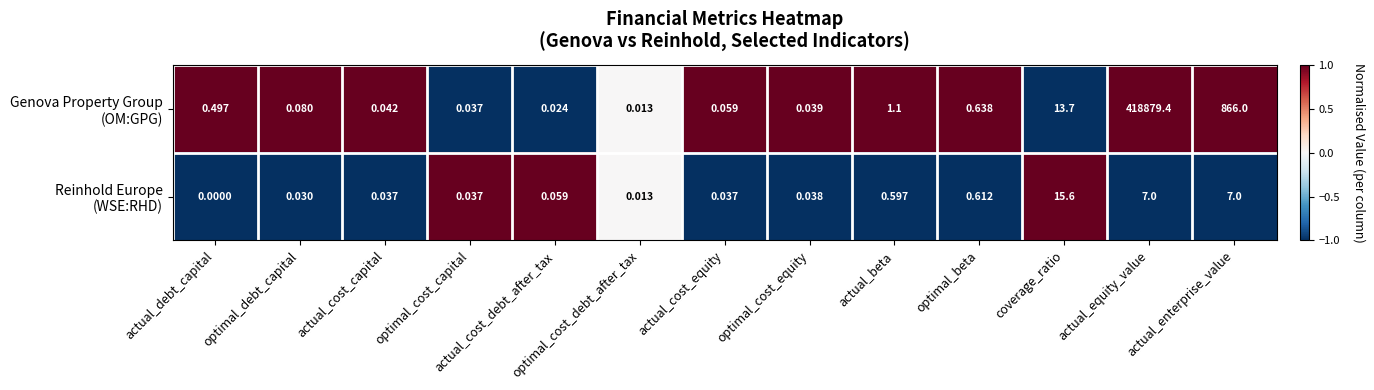

At which category does the chart reach its minimum across all series?

actual_debt_capital